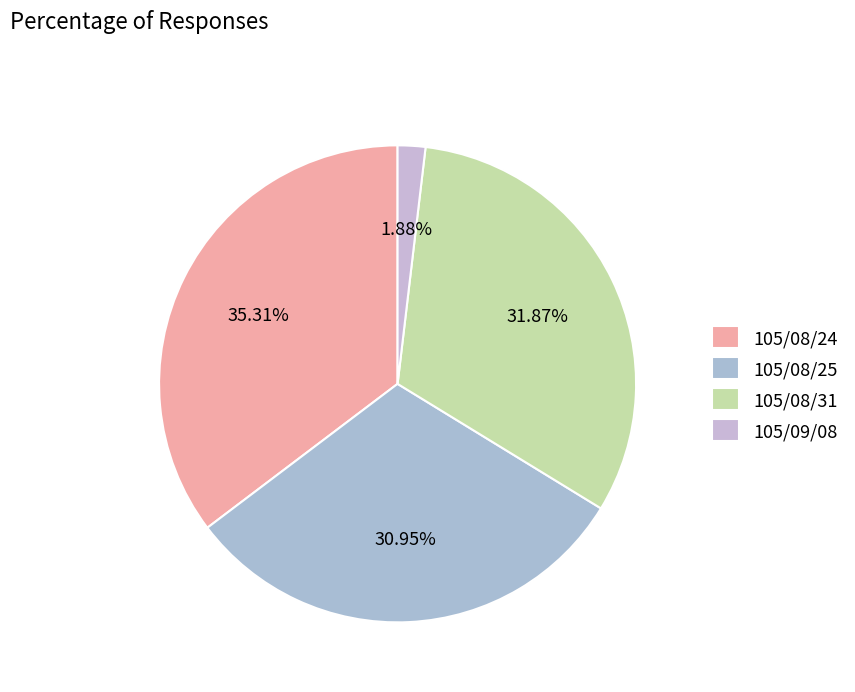

Do 105/08/25 and 105/08/31 together represent more than half of the pie?

Yes